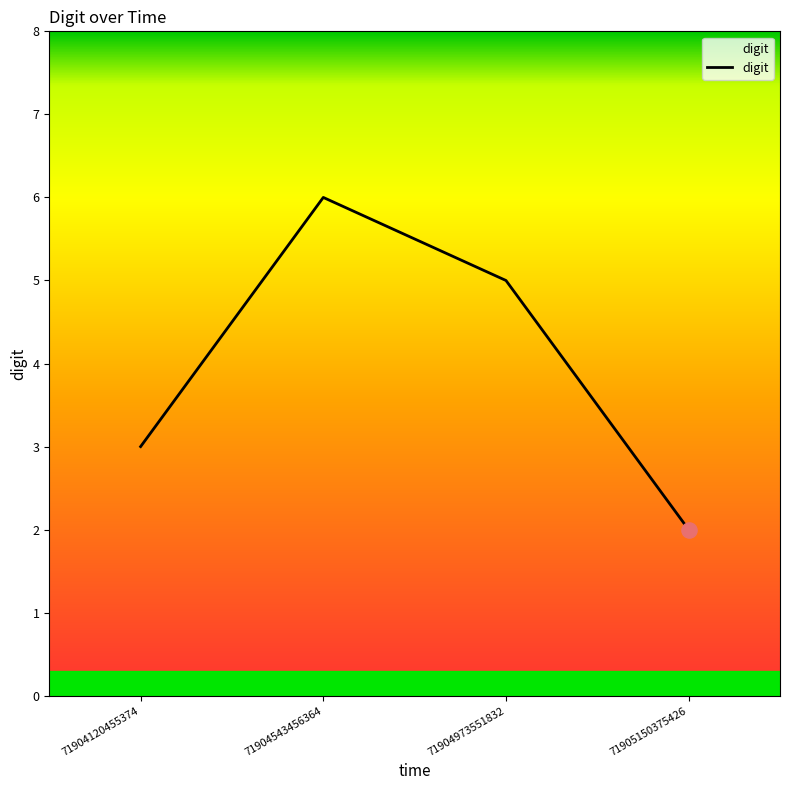

Which has a higher value, 71904543456364 or 71904973551832?

71904543456364